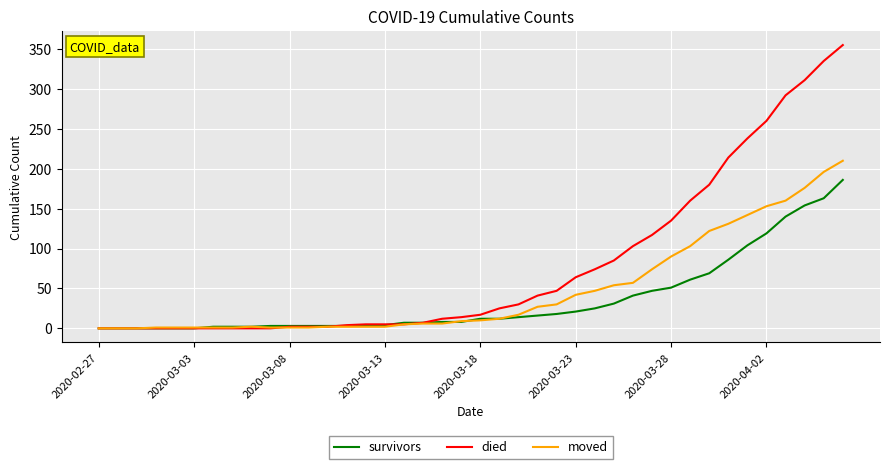

List the series in order of their overall mean, highest first.

died, moved, survivors